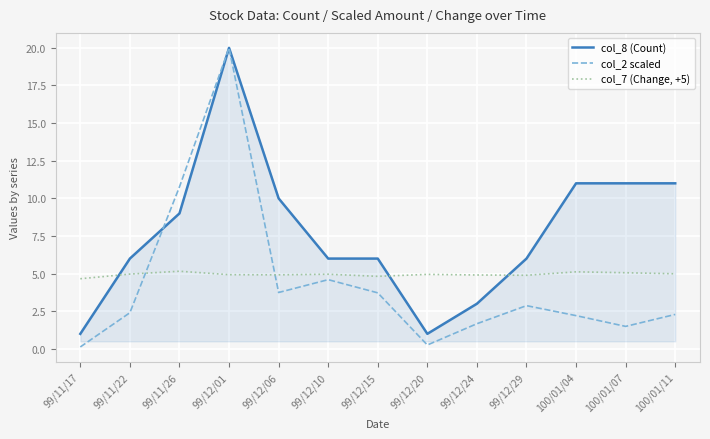

The value of col_7 (Change, +5) at 100/01/07 is 5.1. True or false?

True